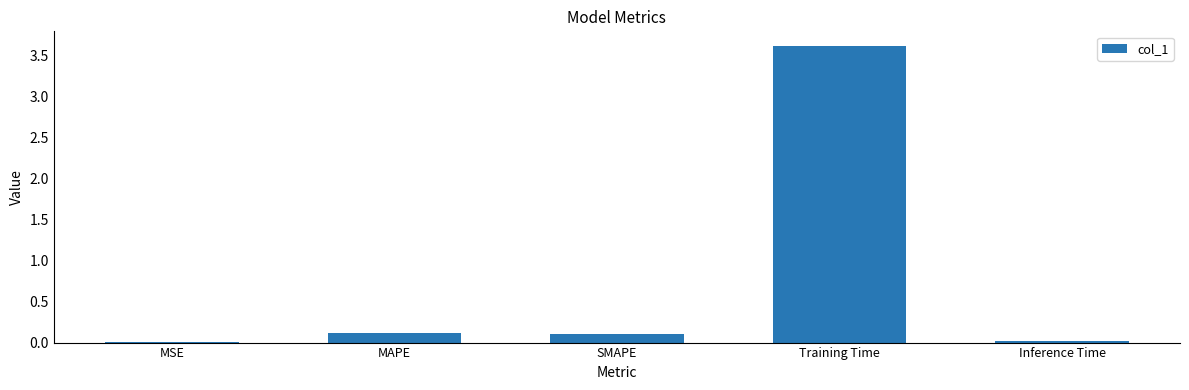

Between SMAPE and Inference Time, which is larger?

SMAPE